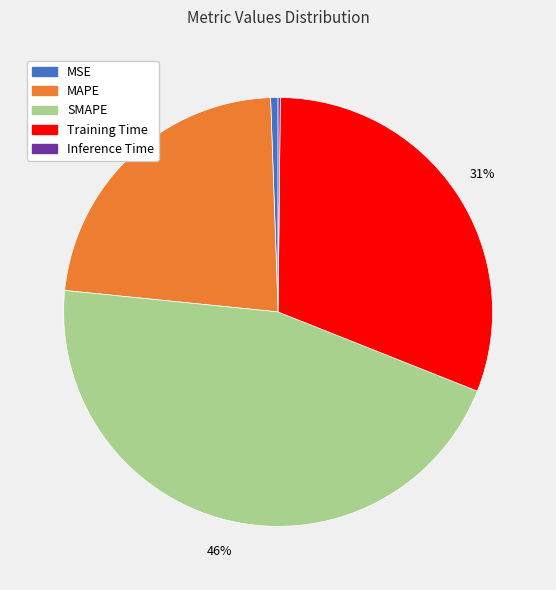

Does any single category account for the majority?

No